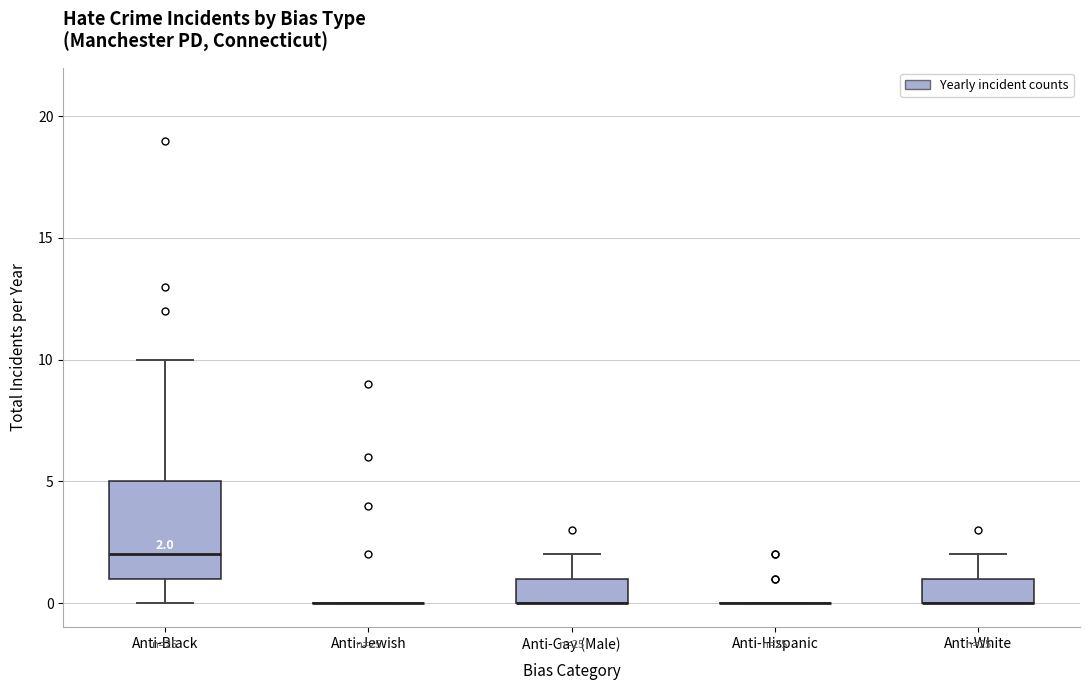

Comparing the boxes themselves (not the whiskers), which one is the tallest?

Anti-Black